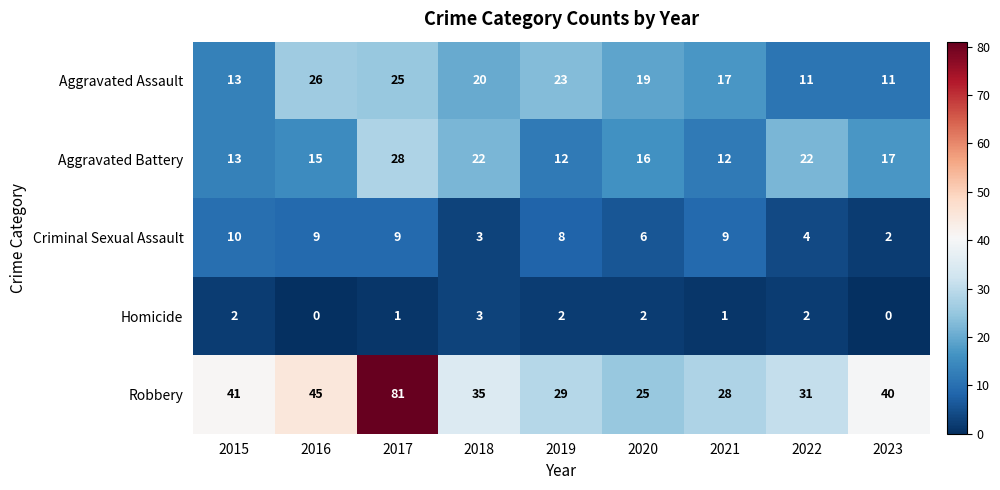

The Criminal Sexual Assault series shows 2 at 2017. True or false?

False